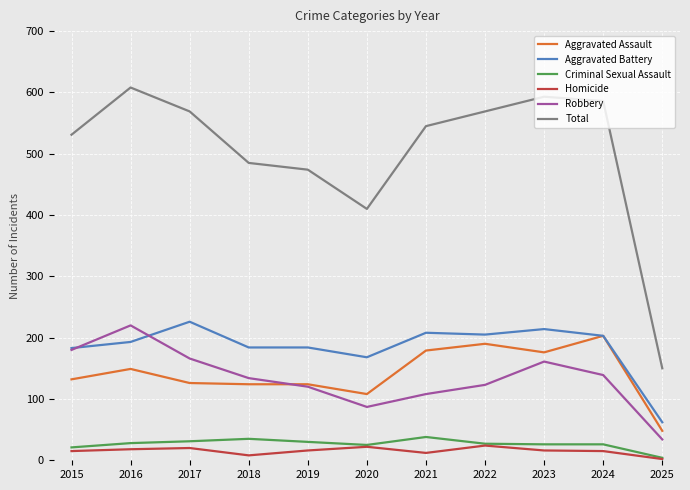

Is the value of Robbery at 2024 greater than the value of Aggravated Assault at 2022?

No